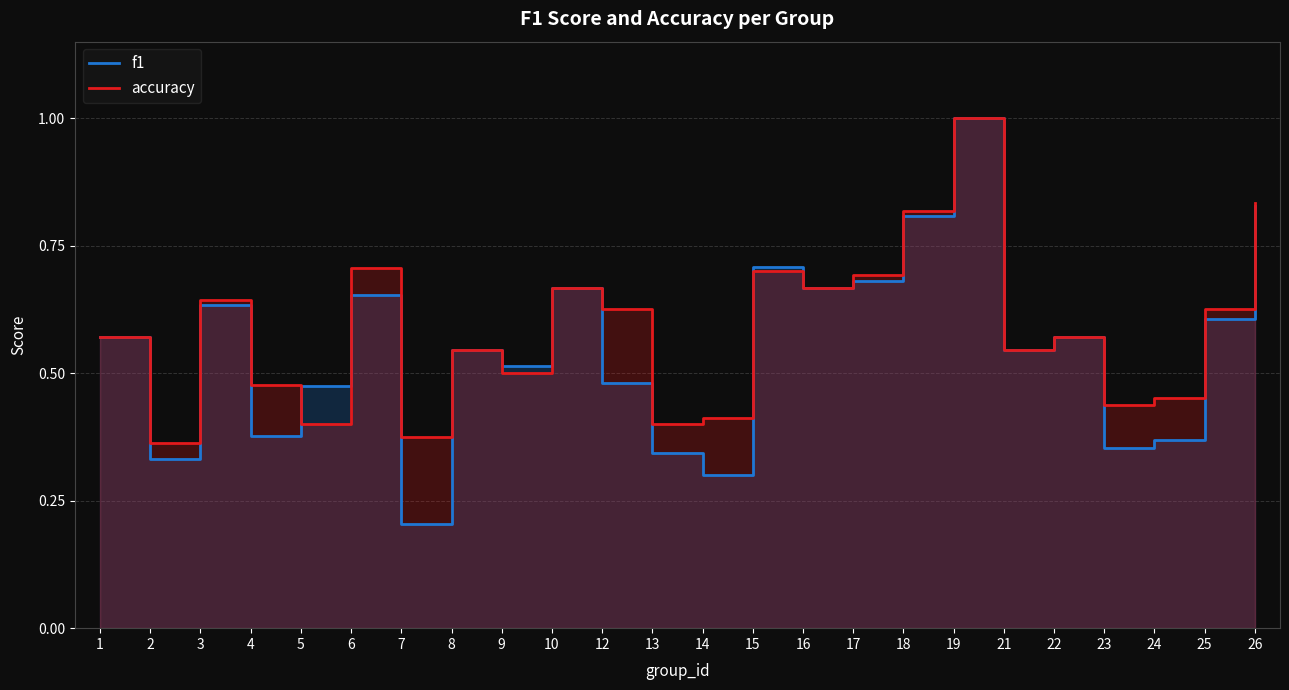

Rank the series at 25 from lowest to highest value.

f1, accuracy